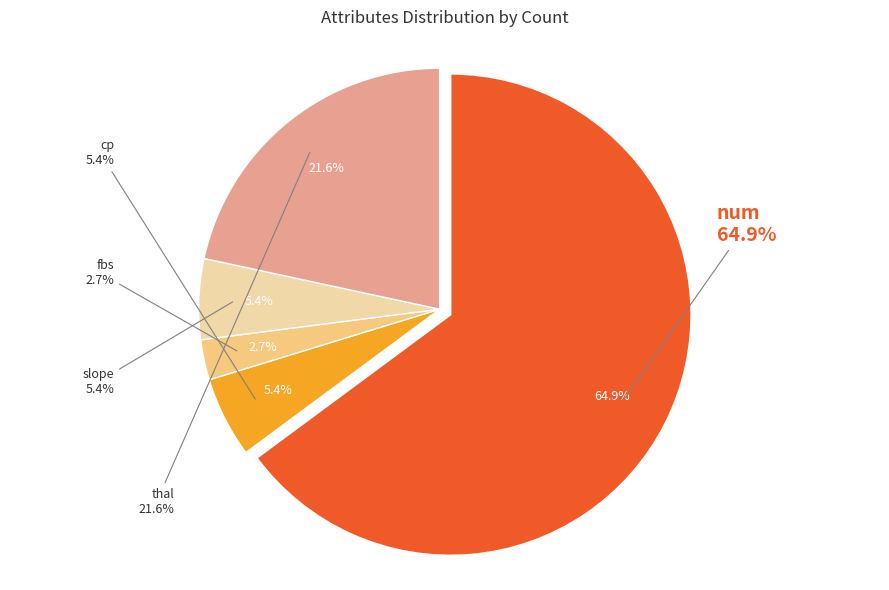

The fbs slice represents 3% of the pie. True or false?

True